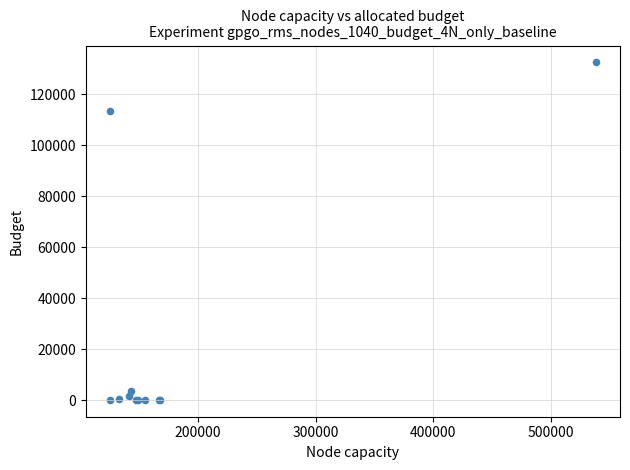

What Y value in the scatter plot is closest to 66322?

113456.8